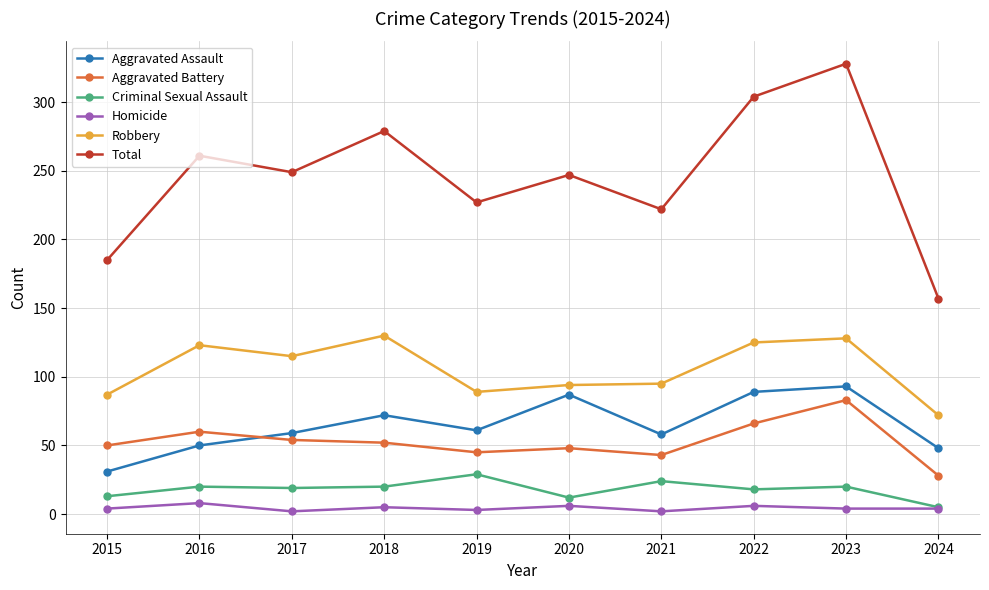

True or false: Total and Criminal Sexual Assault cross at least once.

False